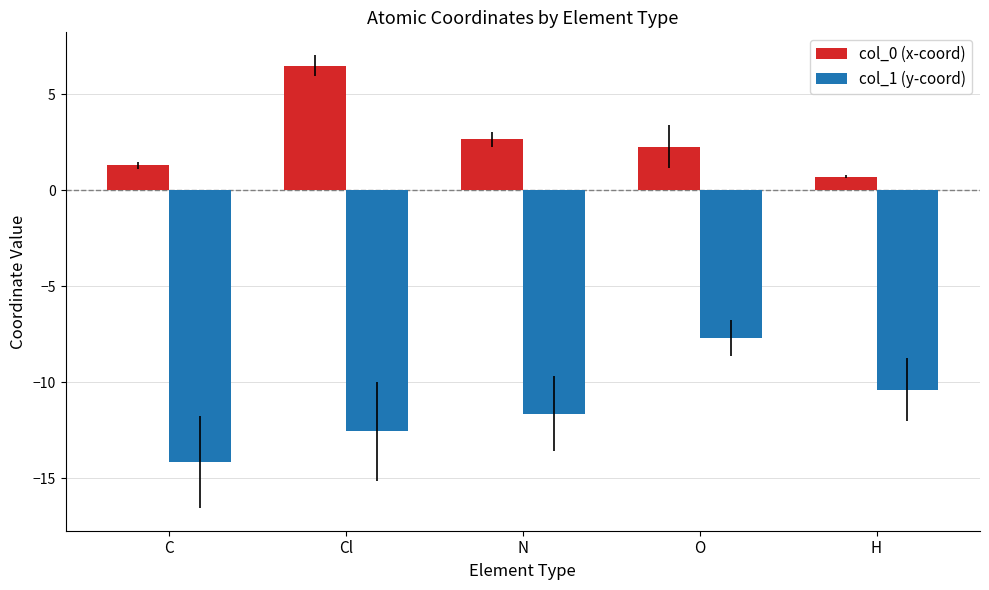

What is the label of the 1st bar from the left?

C